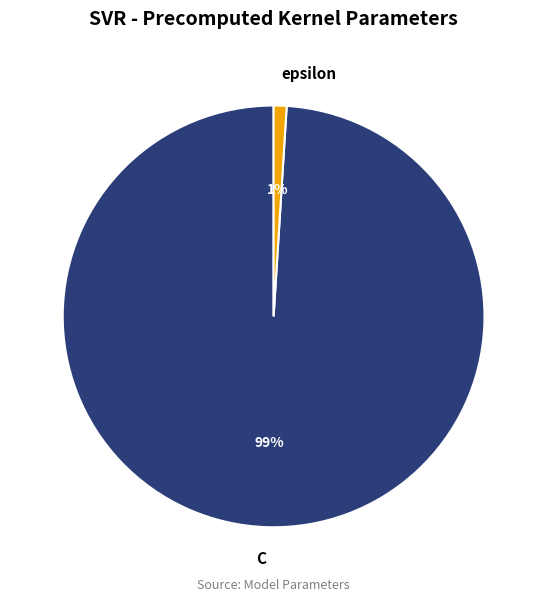

True or false: epsilon accounts for 1% of the total.

True